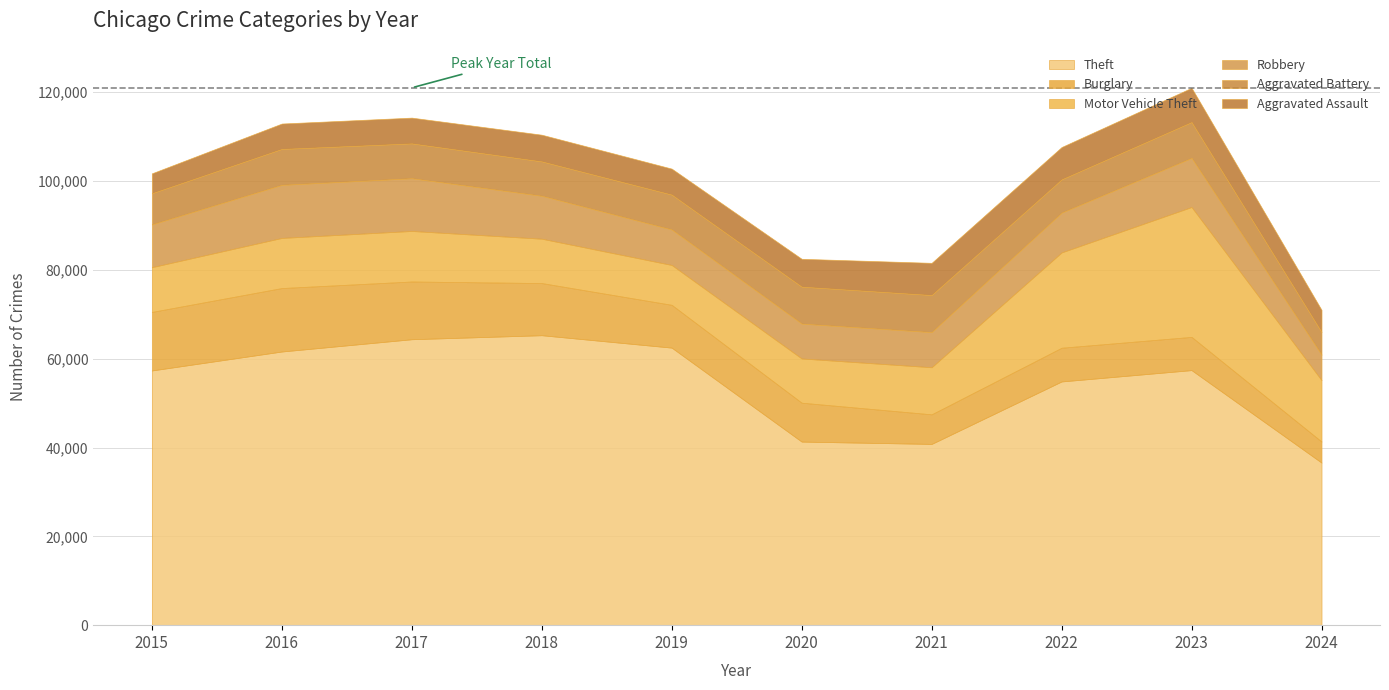

Which series has the largest total across all categories?

Theft